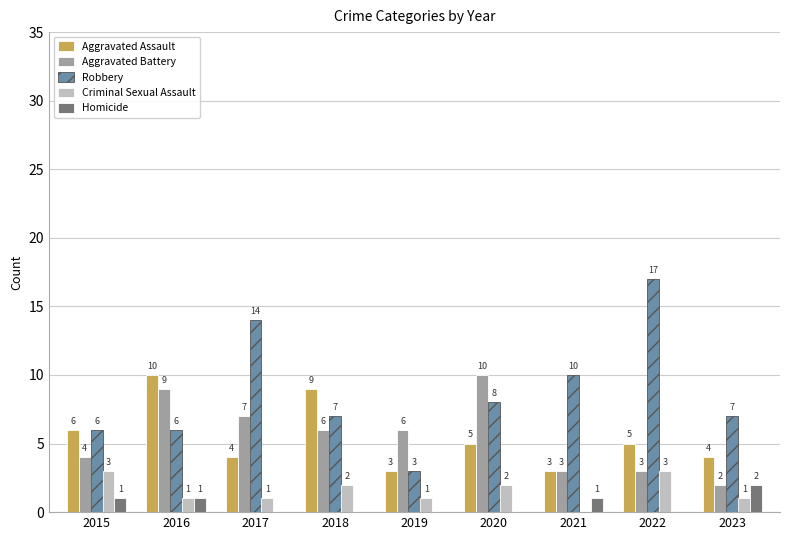

How many groups of bars are there?

9